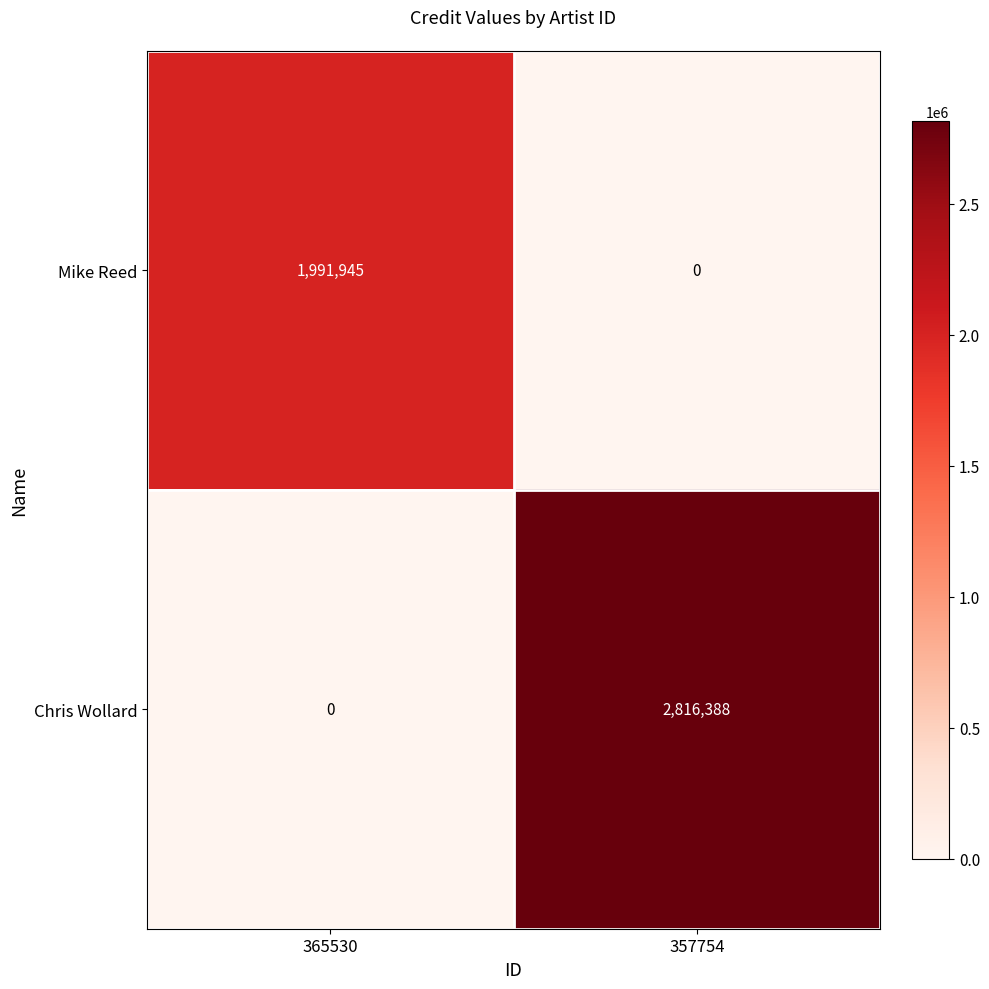

Reading left to right, list all the values displayed in this chart.

Mike Reed: 1991945	0
Chris Wollard: 0	2816388